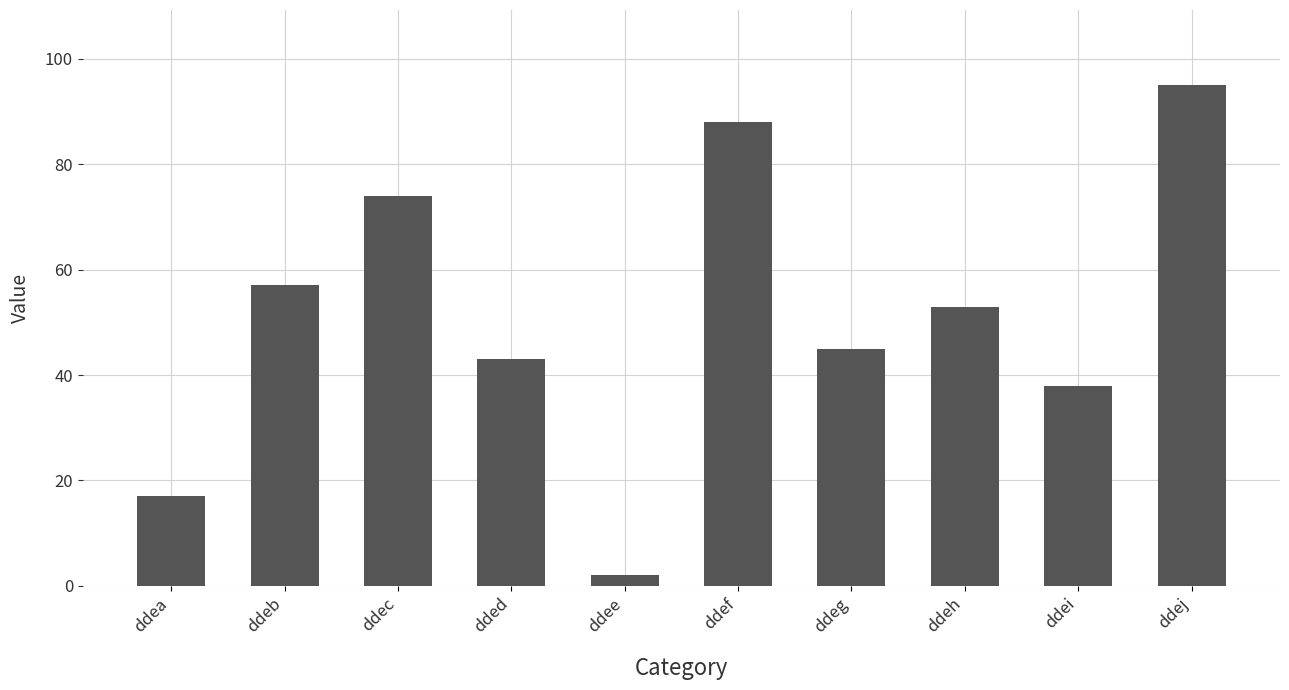

Which category has the lowest value across all series?

ddee